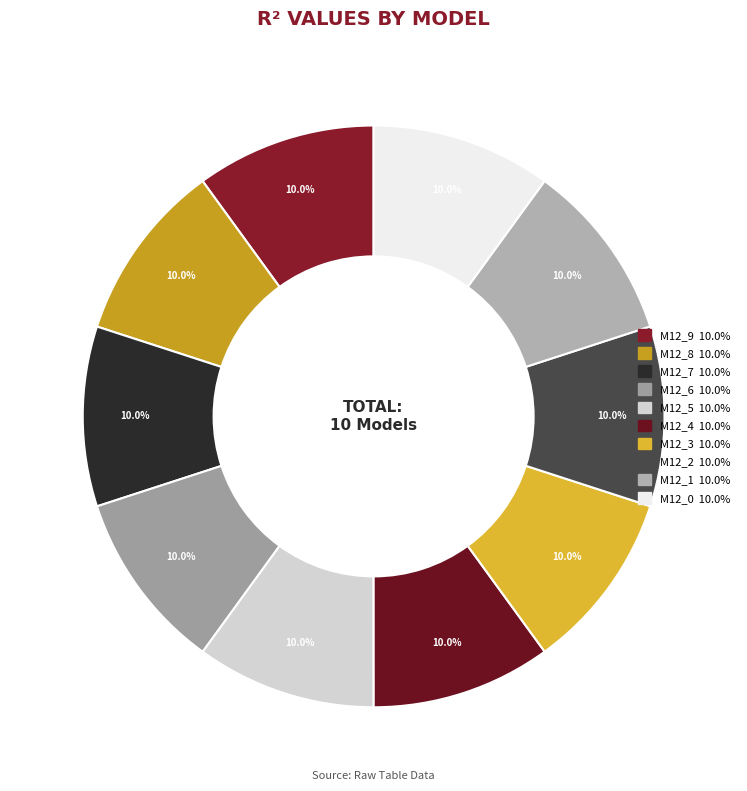

How many slices are in this pie chart?

10